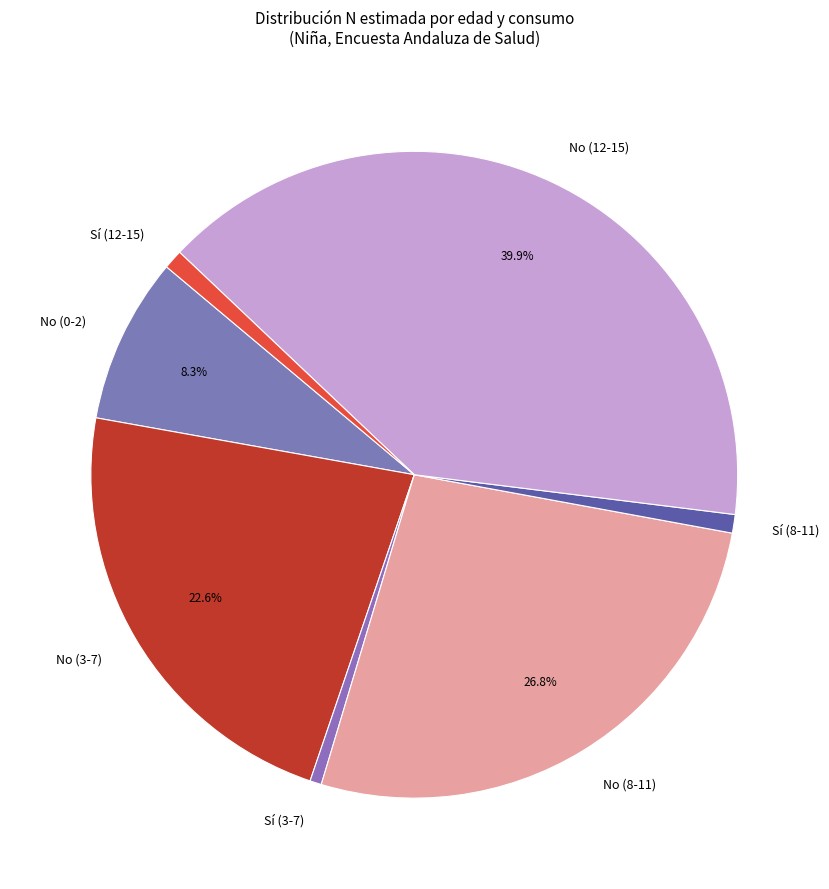

What percentage is the Sí (8-11) slice, to the nearest percent?

1%